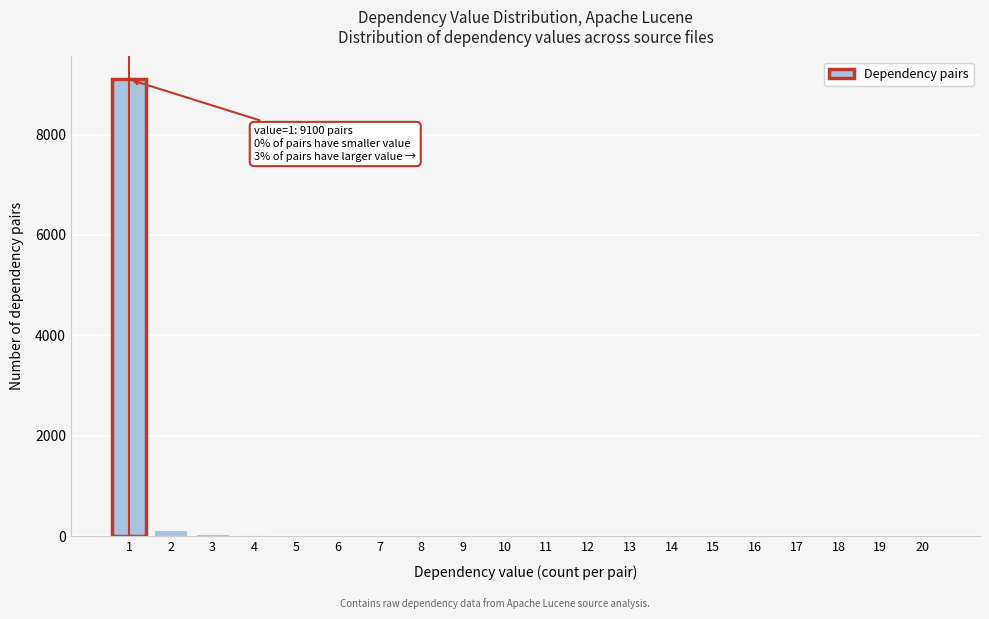

Is it true that the value at 17 is -4225?

False